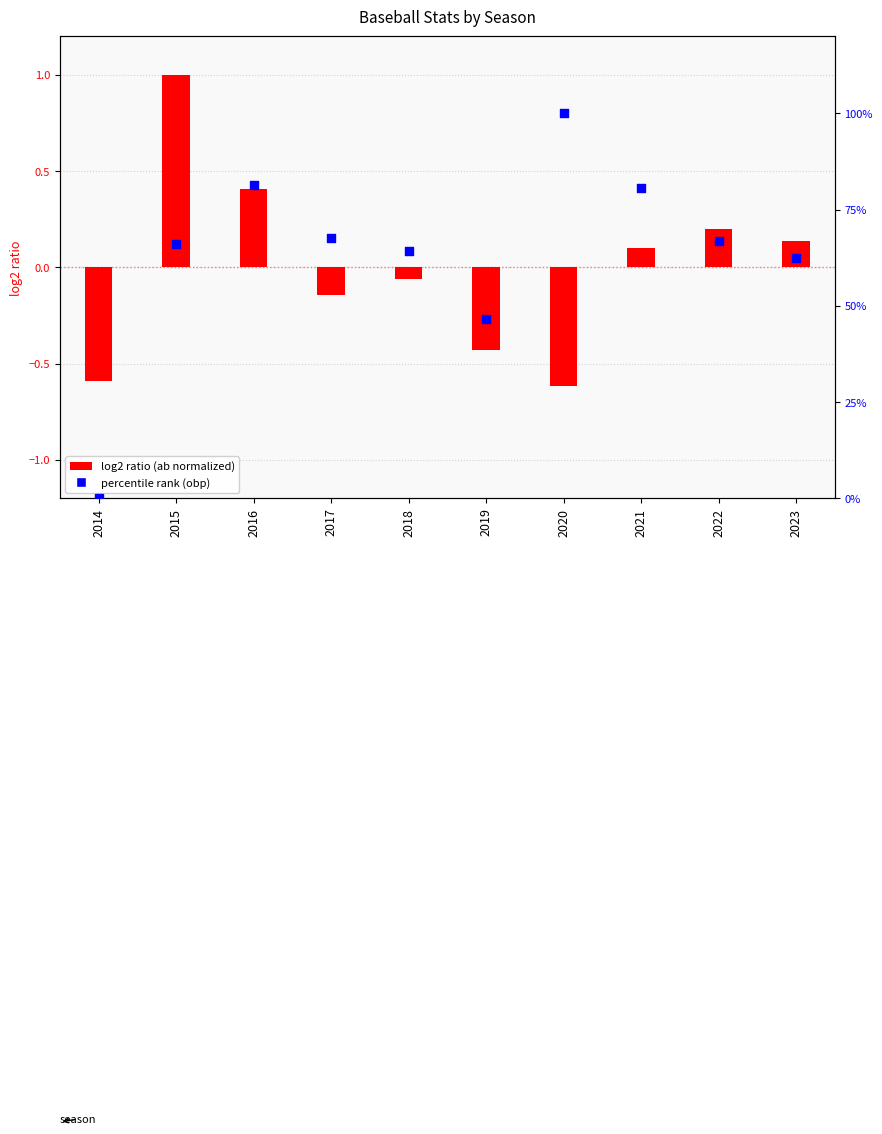

What are all the series names shown in the legend?

log2 ratio (ab normalized), percentile rank (obp)